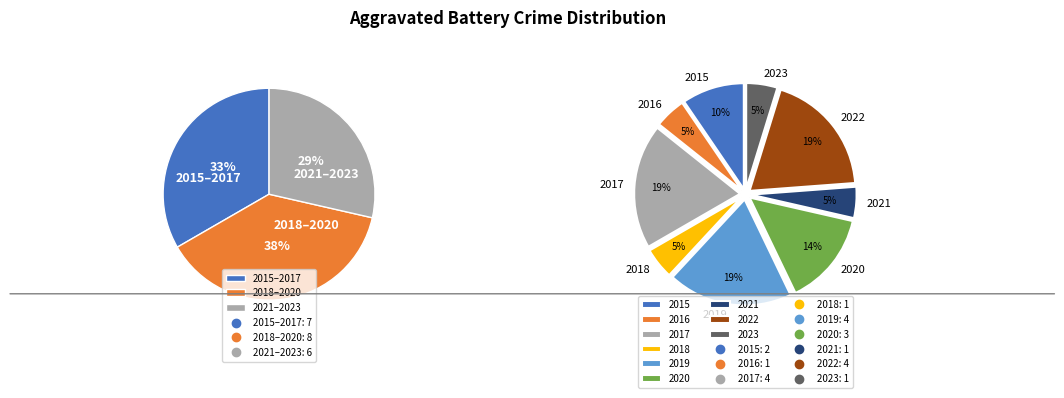

Rank the categories by value from highest to lowest.

2017, 2019, 2022, 2020, 2015, 2016, 2018, 2021, 2023